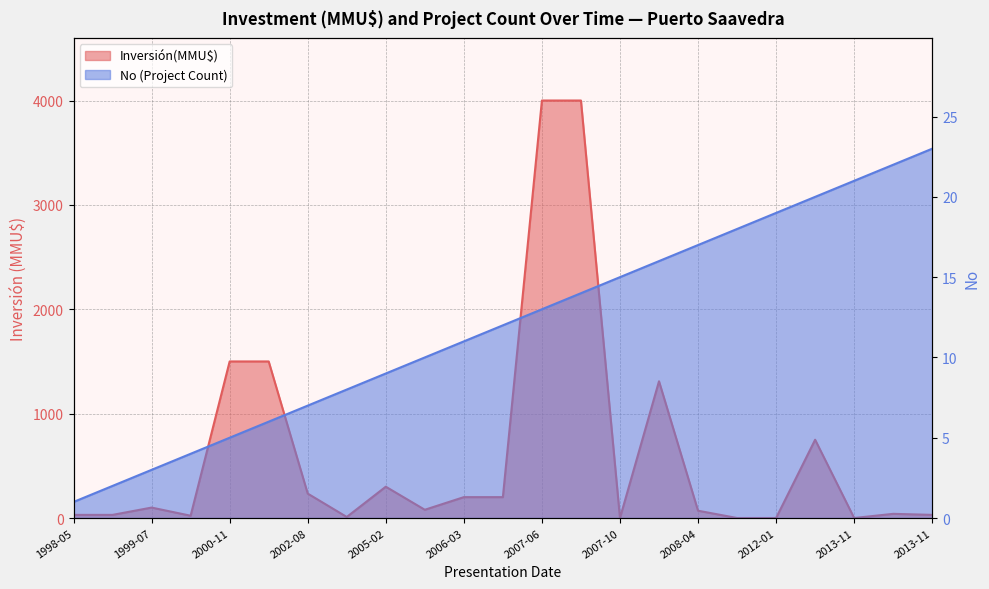

What is the spread (max minus min) of values at 2004-06?

2